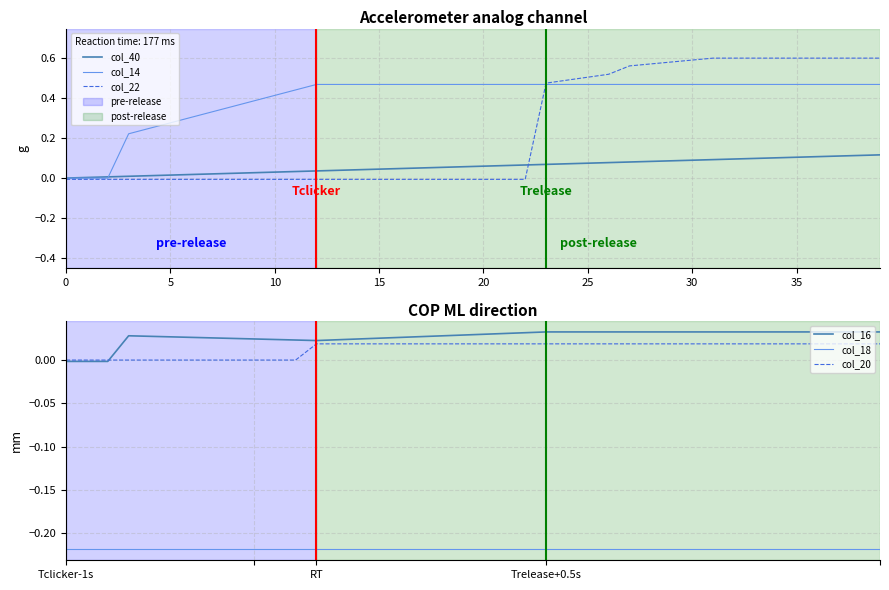

The value of col_40 at 35 is 0.1. True or false?

True